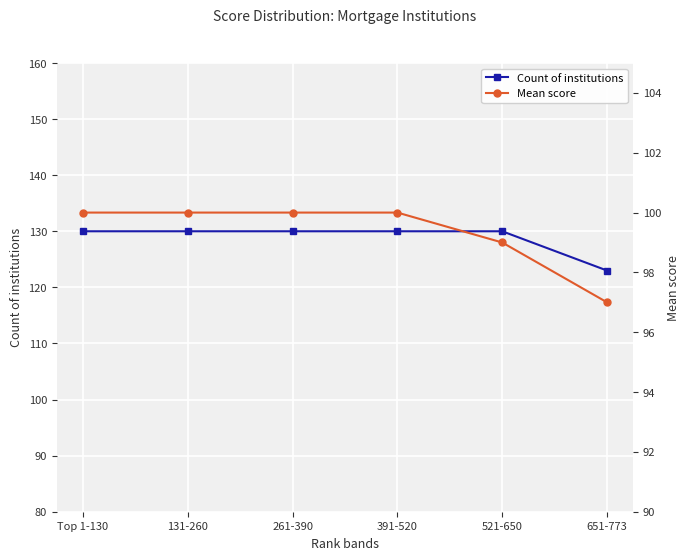

What are all the series names shown in the legend?

Count of institutions, Mean score